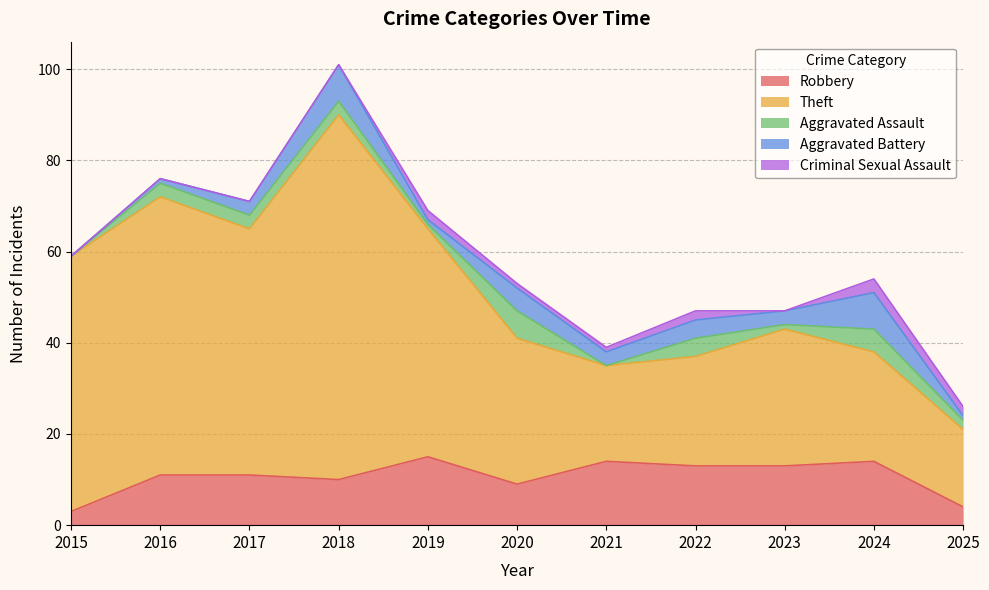

What is the sum of the Aggravated Battery values at 2019 and 2017?

4